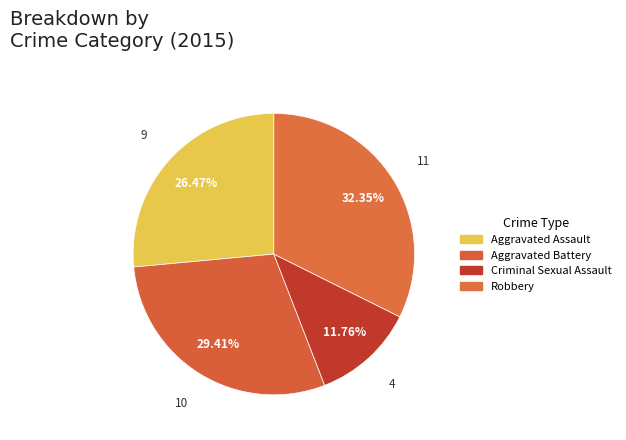

How many slices are in this pie chart?

4